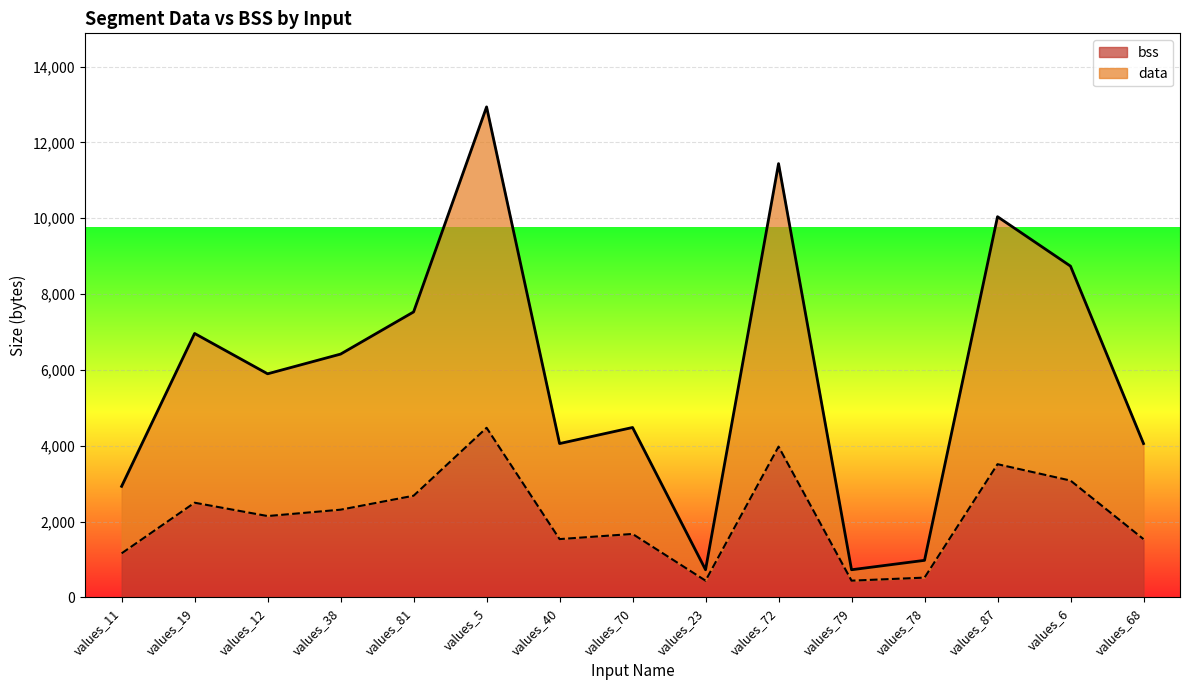

True or false: bss has more than 1 interior local peaks.

True